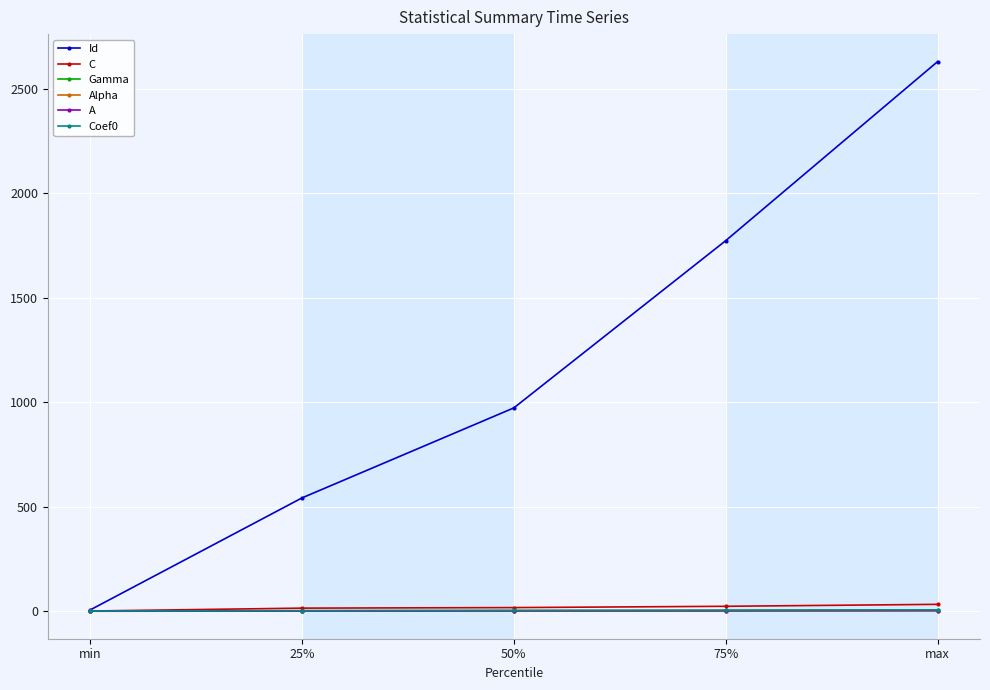

True or false: Alpha has a value of 1.0 at max.

True